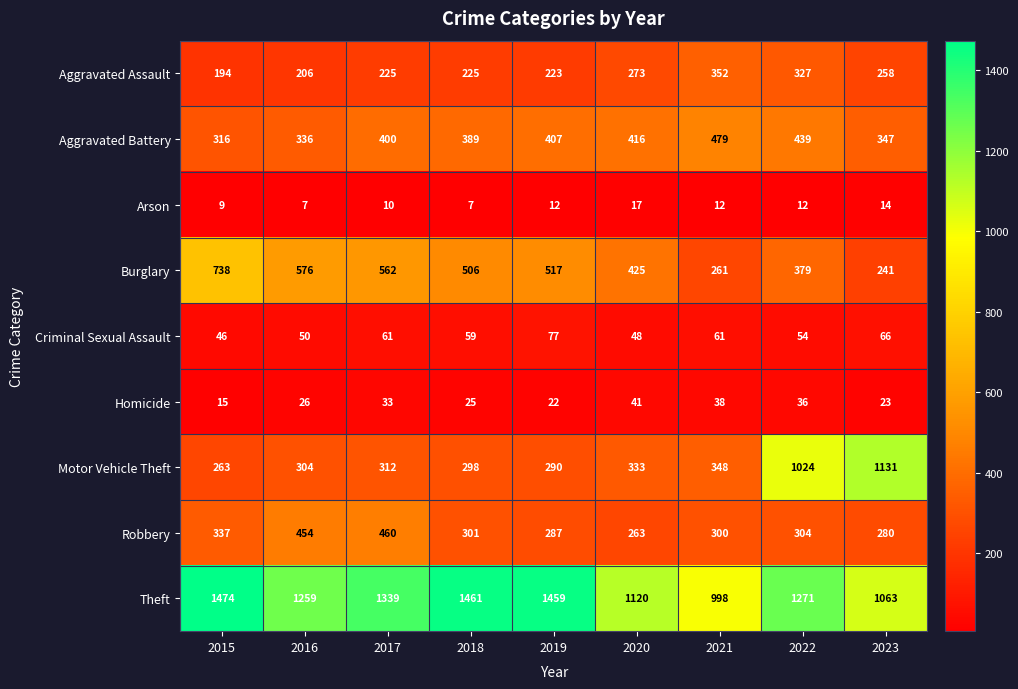

How many data points does each series have?

9